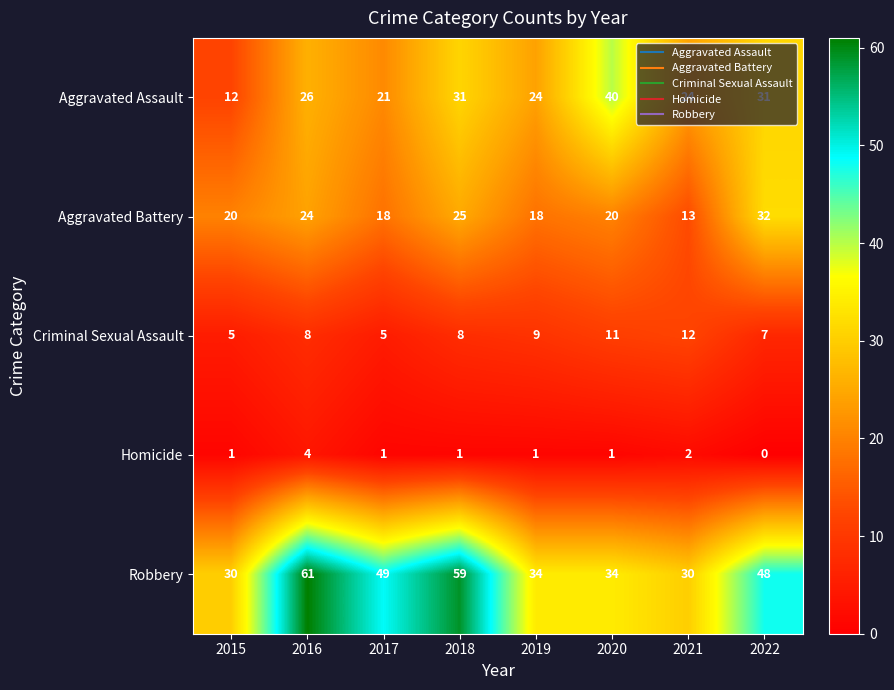

At which category does the chart reach its minimum across all series?

2022